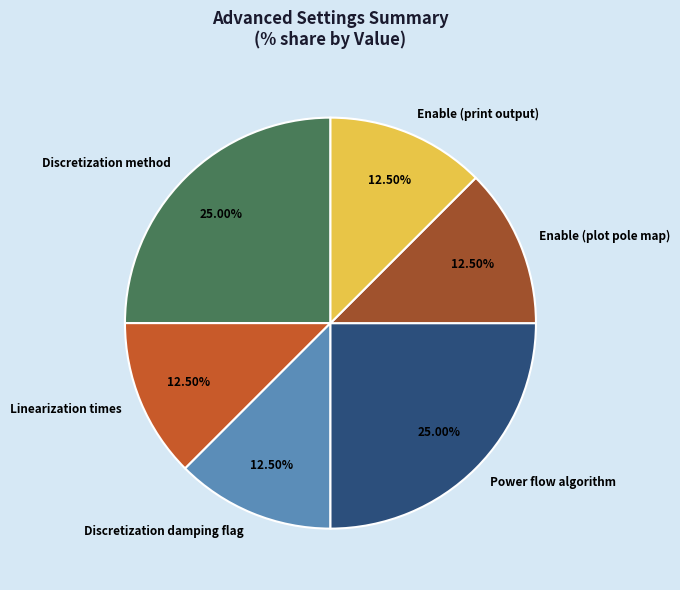

Which has a higher value, Discretization method or Enable (plot pole map)?

Discretization method